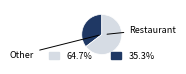

Is there any slice that represents more than half of the pie?

Yes